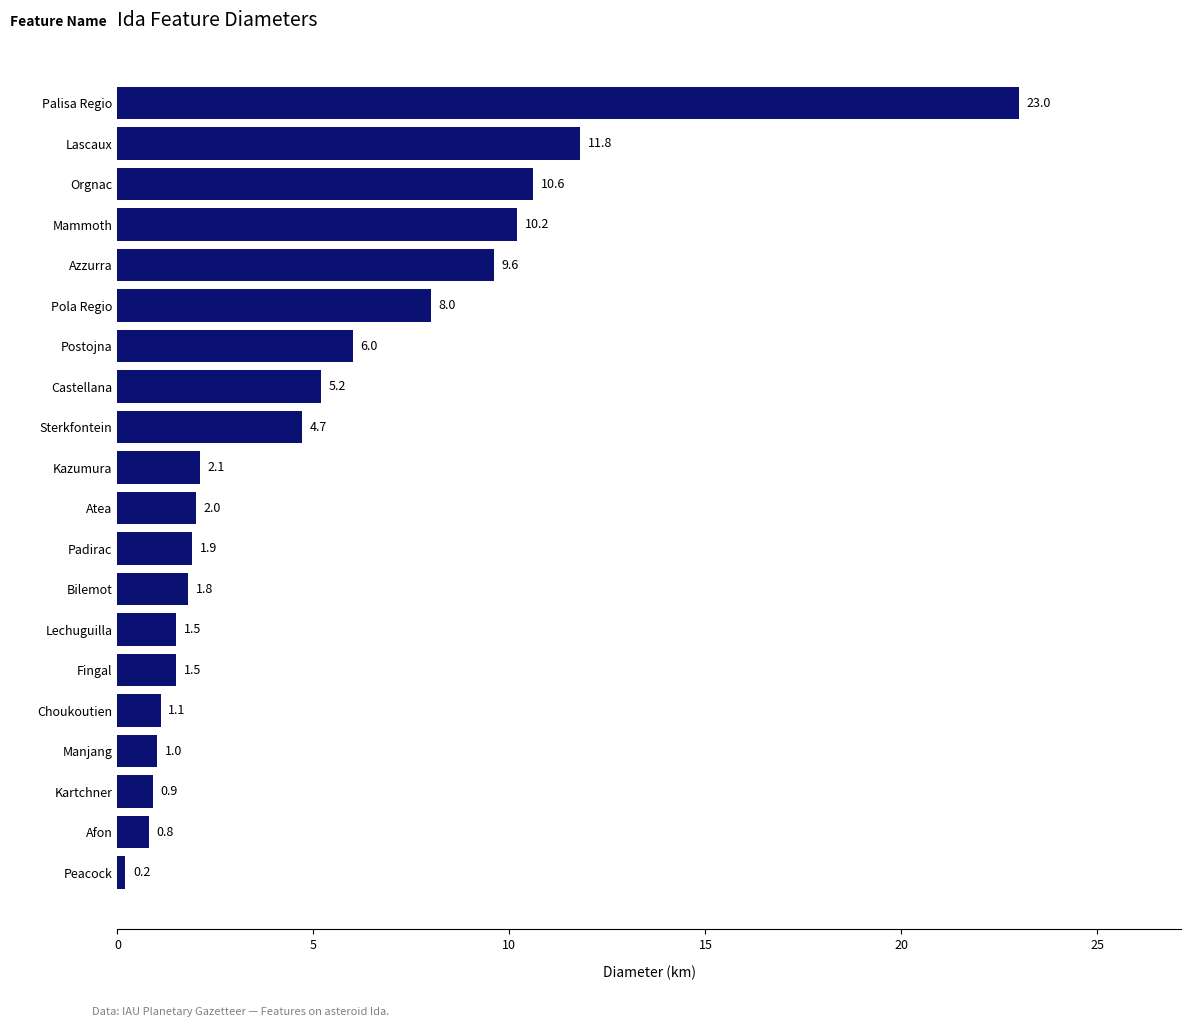

Which category has the highest value across all series?

Palisa Regio